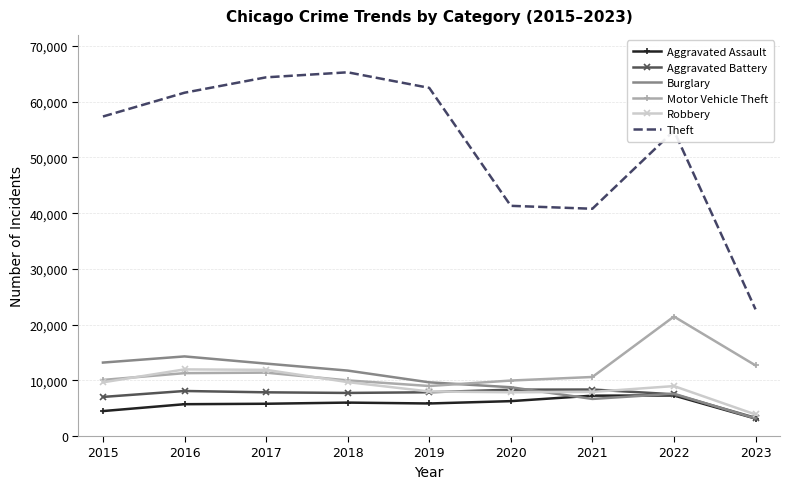

True or false: Robbery has a value of 7994 at 2019.

True